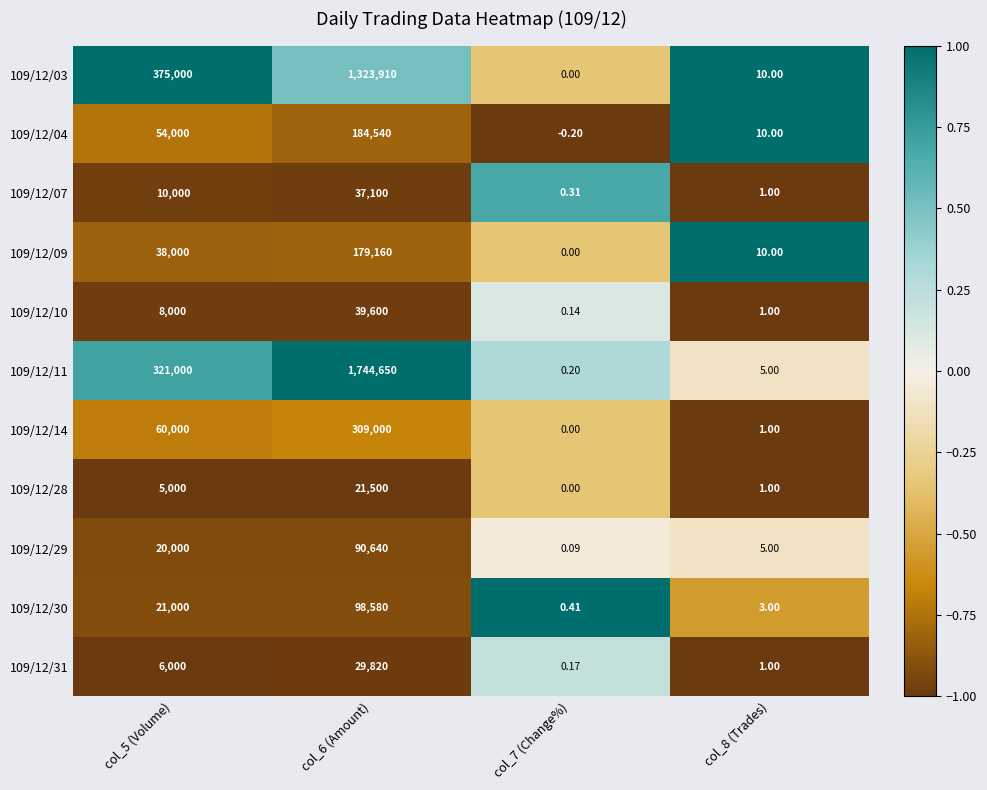

At how many categories does at least one series exceed 0?

4